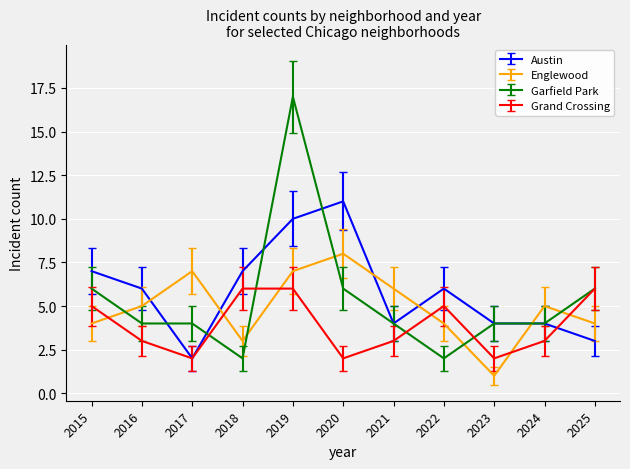

True or false: Grand Crossing has a value of 3 at 2016.

True